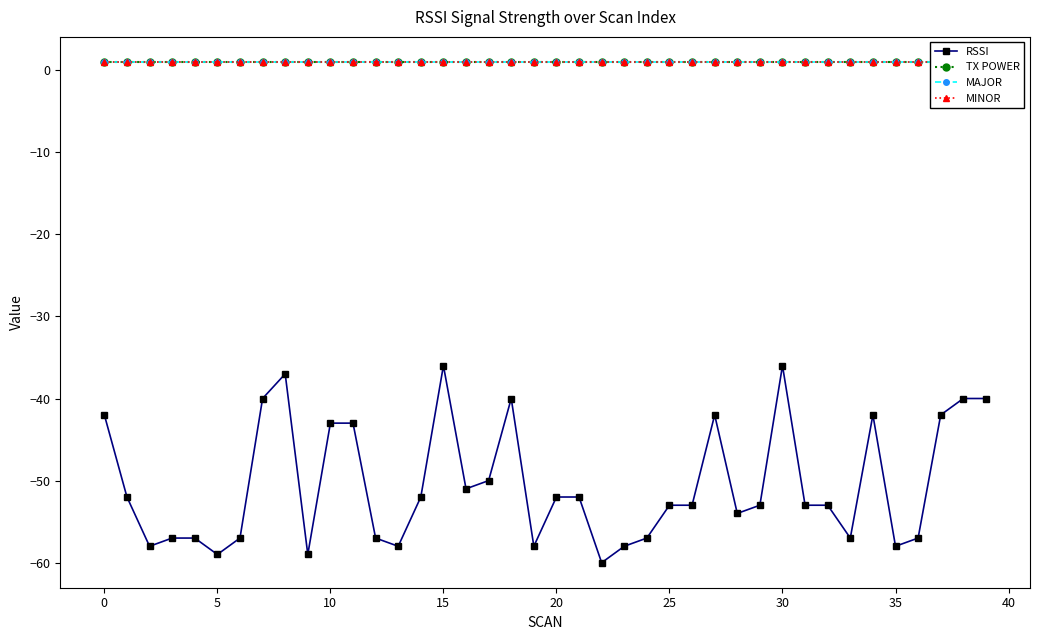

True or false: MINOR and MAJOR cross at least once.

False